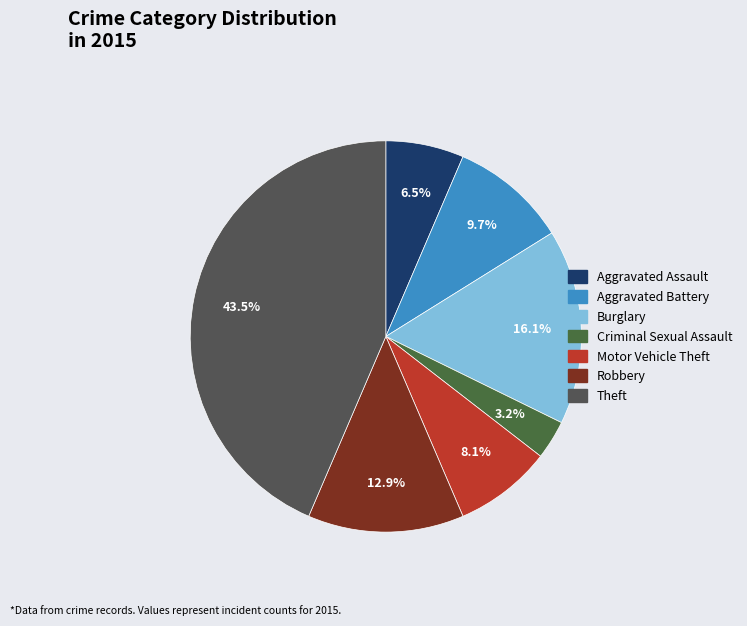

Does any single category account for the majority?

No